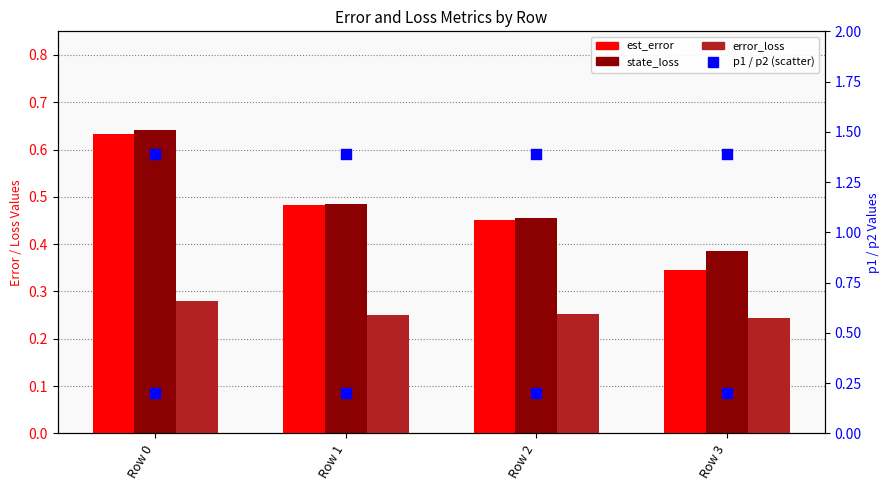

Is the value of p2 at Row 1 greater than the value of error_loss at Row 2?

No